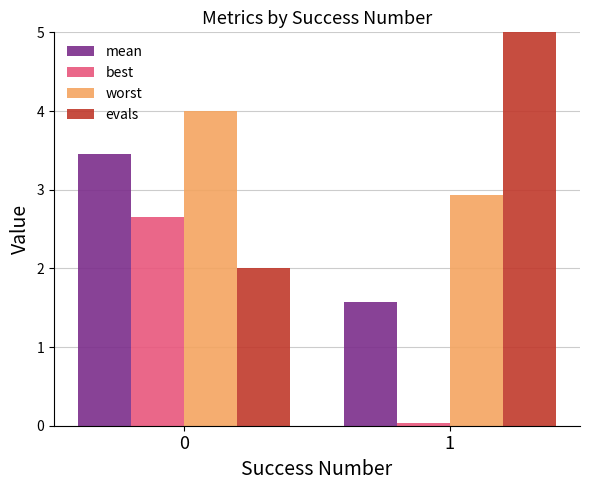

Reading left to right, list all the values displayed in this chart.

mean: 0=3.5	1=1.6
best: 0=2.7	1=0.0
worst: 0=4.0	1=2.9
evals: 0=2.0	1=10.0